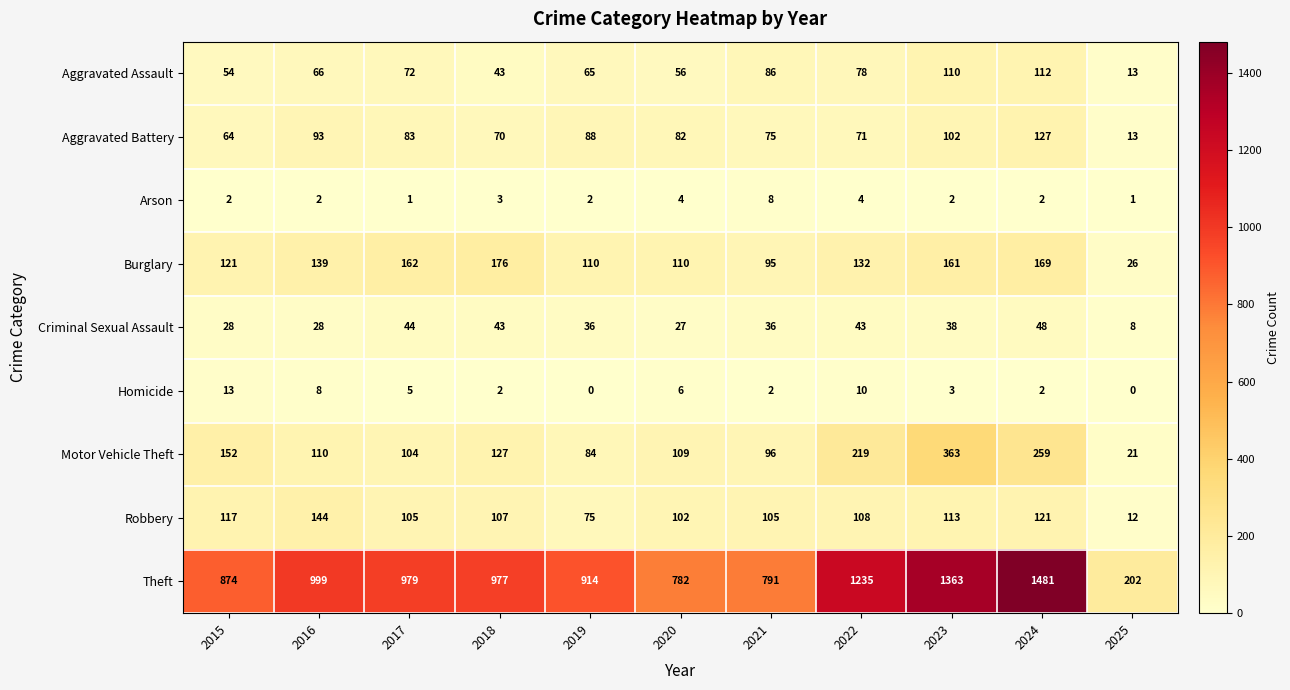

Which series has the largest total across all categories?

Theft